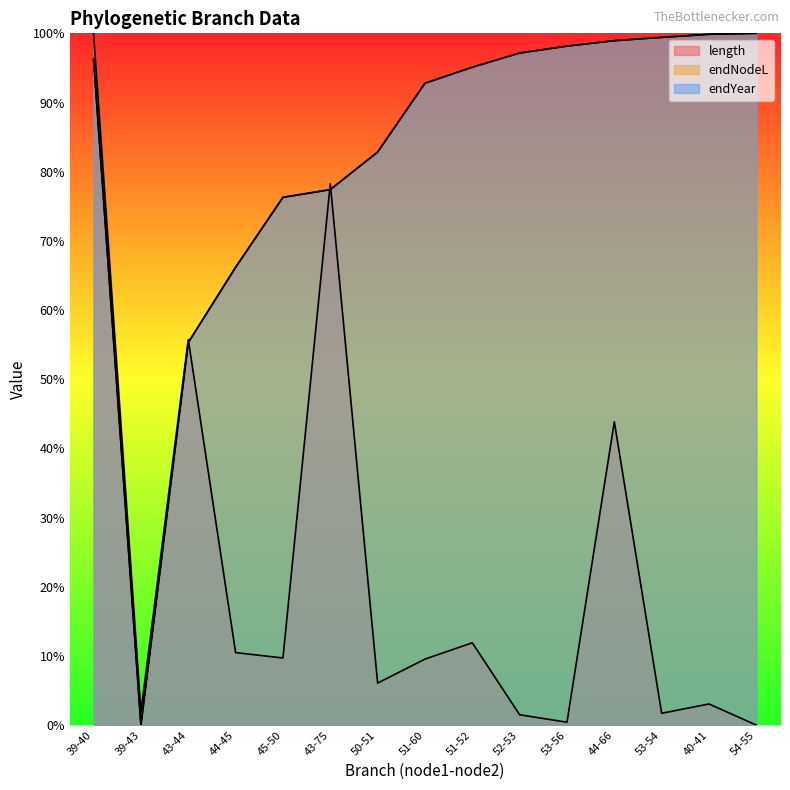

How many lines are shown in the chart?

3